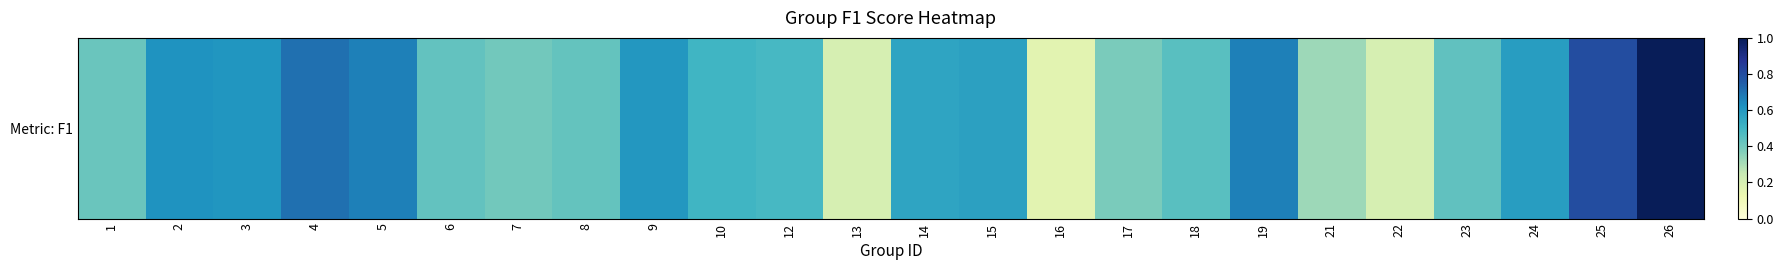

Reading left to right, transcribe all the data shown in this chart.

0.4	0.6	0.6	0.7	0.7	0.4	0.4	0.4	0.6	0.5	0.5	0.2	0.6	0.6	0.2	0.4	0.5	0.7	0.3	0.2	0.4	0.6	0.8	1.0